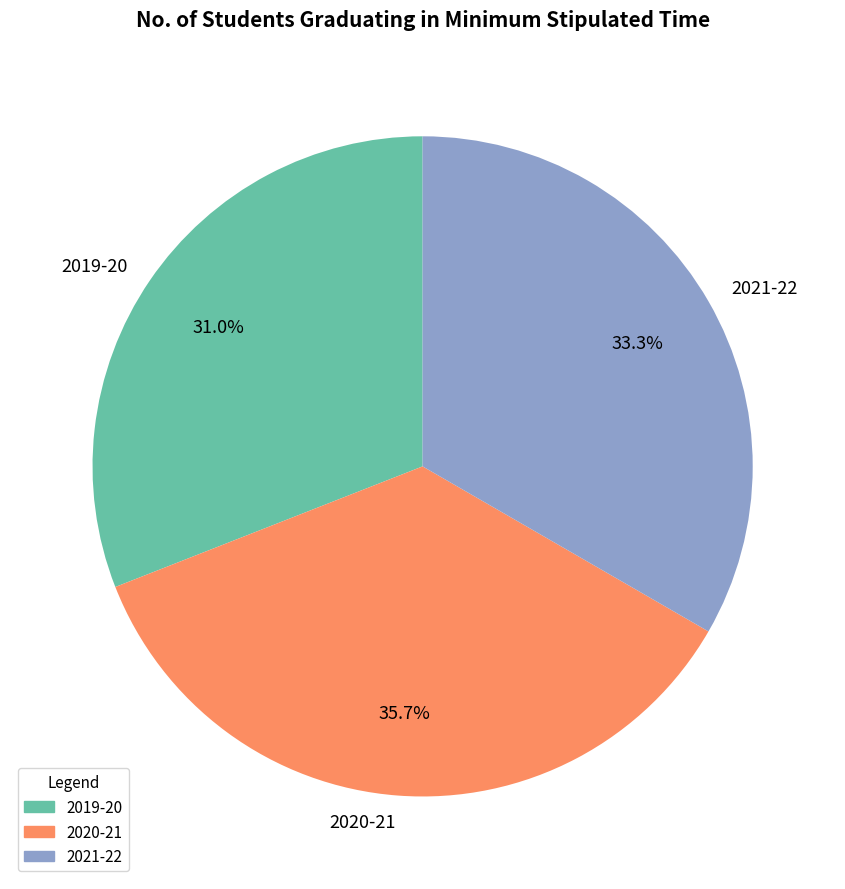

How many segments does this pie chart have?

3